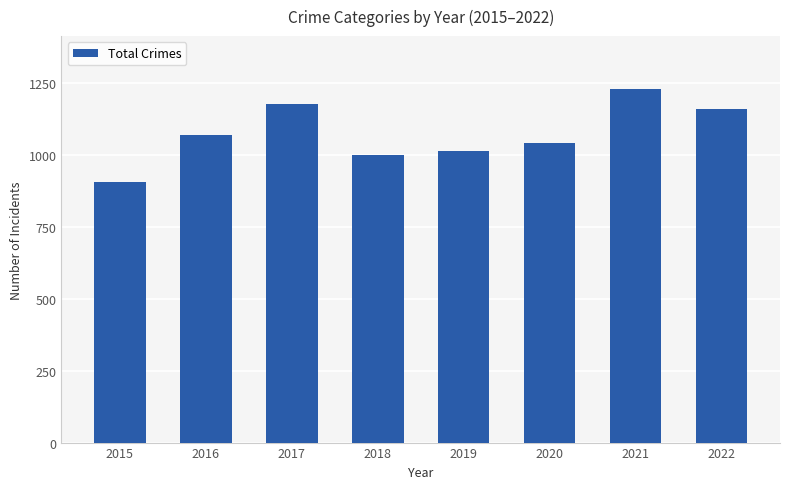

Reading right to left, what are all the values shown in this chart?

1160	1230	1041	1016	1000	1178	1072	908